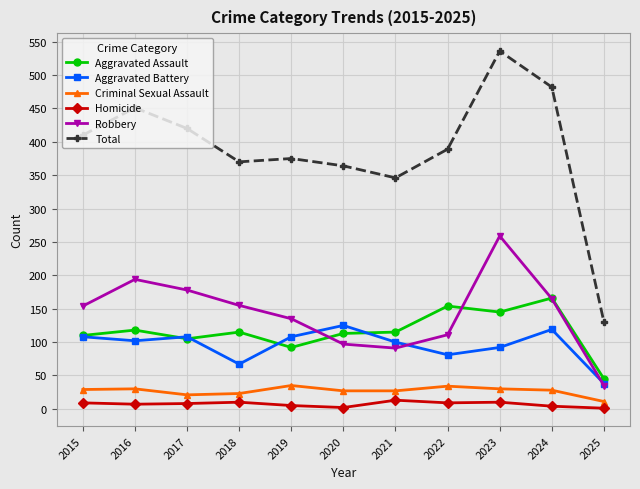

In Robbery, how many points are lower than both neighbors (excluding endpoints)?

1